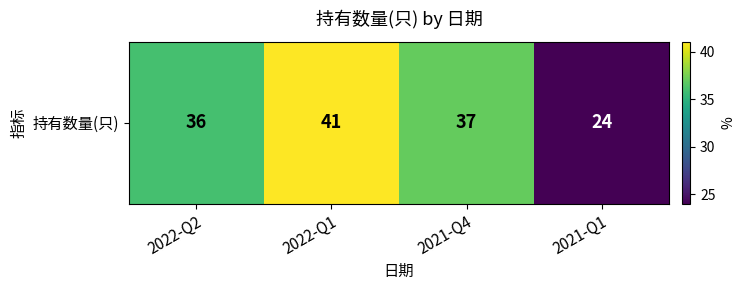

Reading left to right, transcribe all the data shown in this chart.

2022-Q2=36	2022-Q1=41	2021-Q4=37	2021-Q1=24